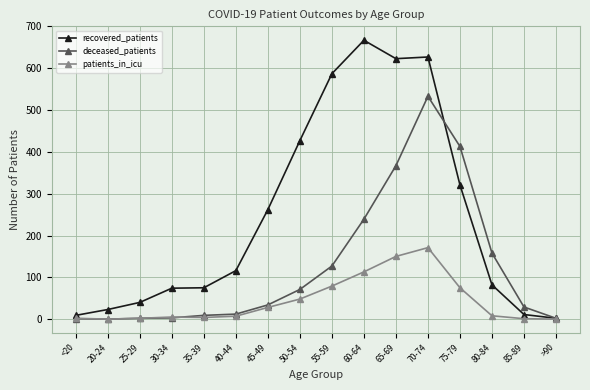

Is it true that deceased_patients equals 239 at 60-64?

True